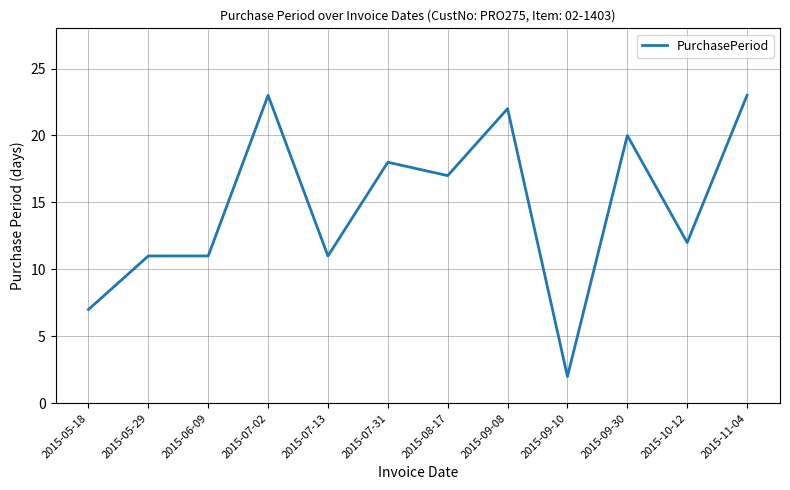

True or false: the data shows 26 at 2015-09-30.

False